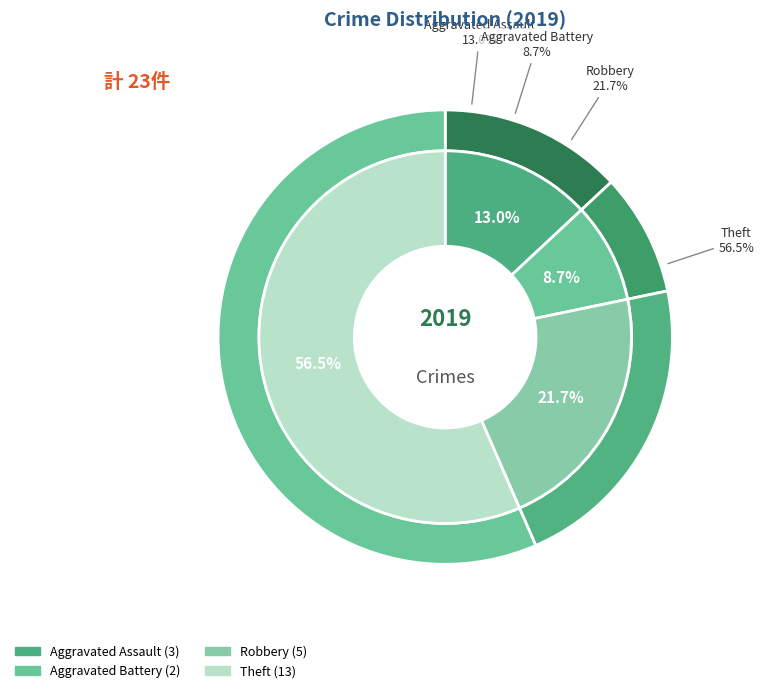

How many slices are in this pie chart?

4